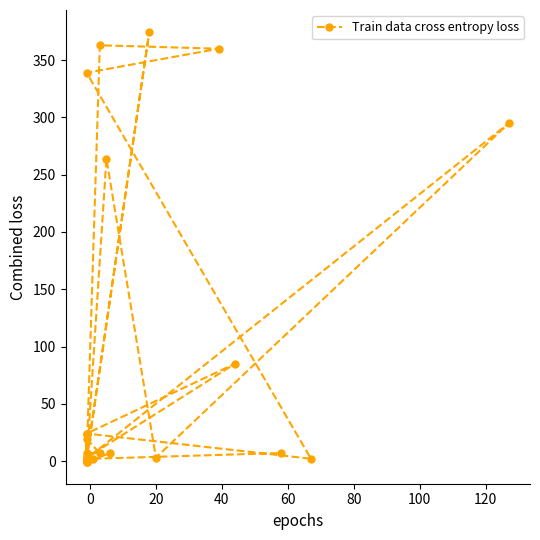

Count the number of categories in the chart.

26